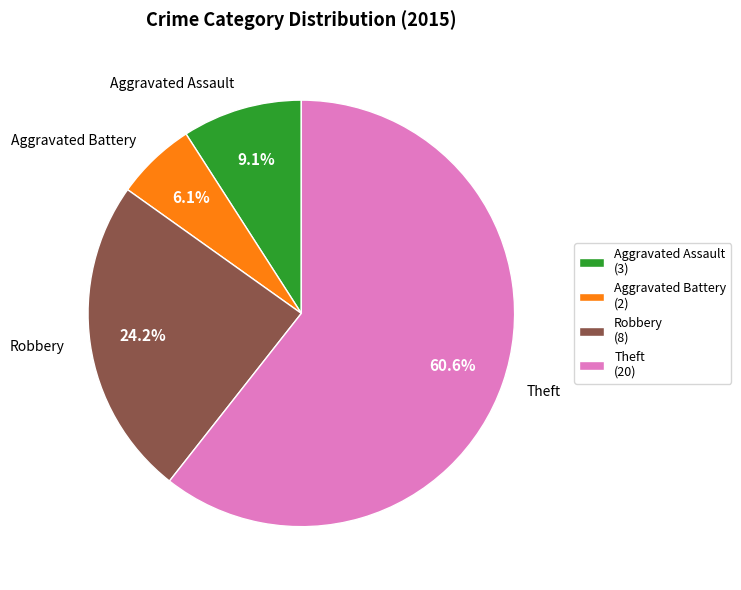

Count the number of slices in the pie.

7